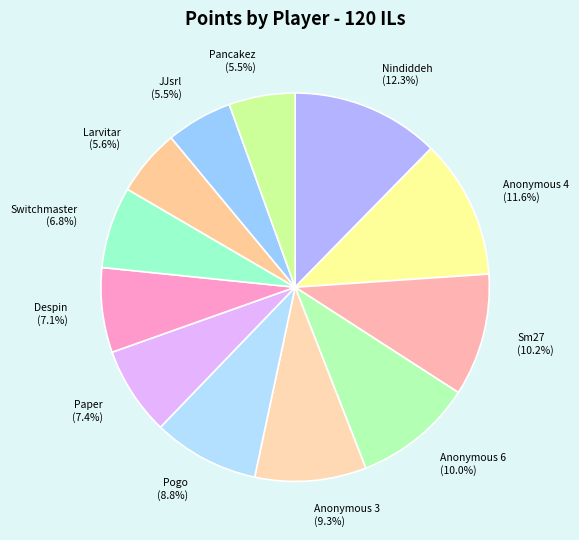

Which category has the biggest portion of the pie?

Nindiddeh